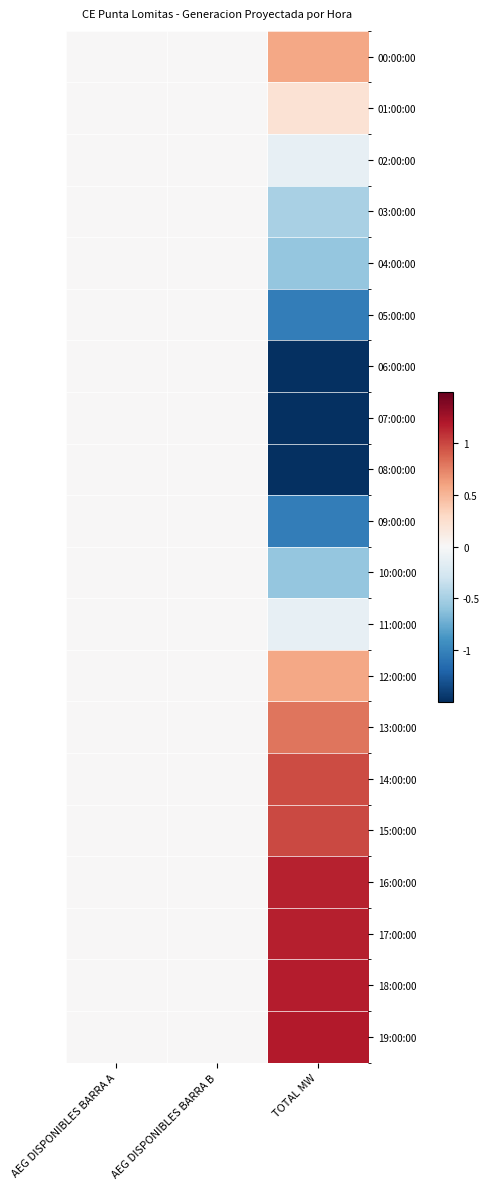

How many categories are shown in the chart?

3